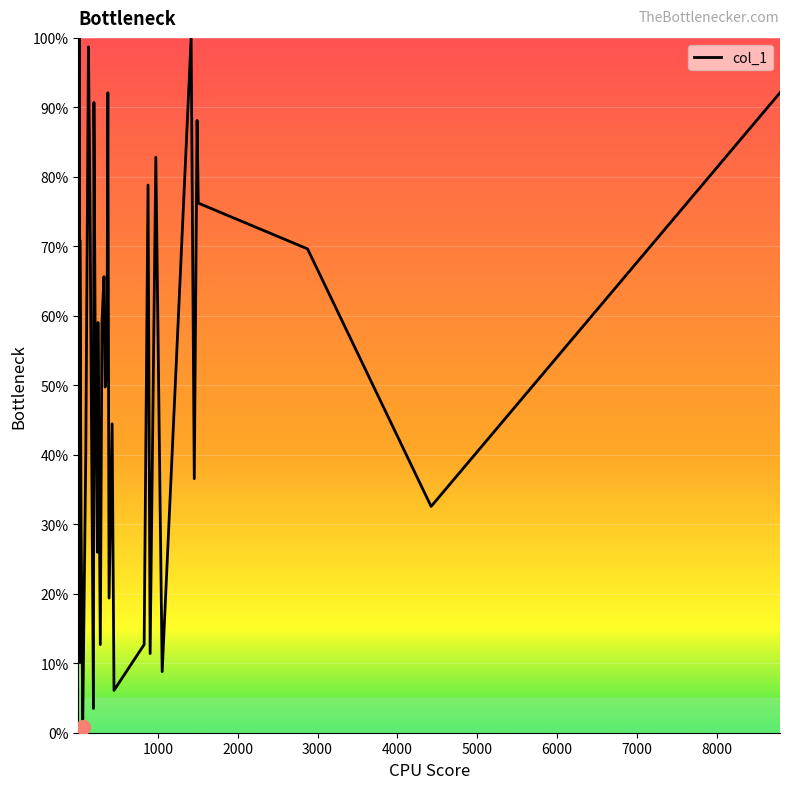

Reading left to right, extract all data points from this chart.

0.6	0.3	0.3	1.0	0.1	0.7	0.3	0.1	0.0	0.4	1.0	0.8	0.0	0.9	0.5	0.3	0.6	0.1	0.6	0.7	0.5	0.5	0.9	0.2	0.4	0.1	0.1	0.8	0.1	0.8	0.1	1.0	0.4	0.9	0.8	0.7	0.3	0.9